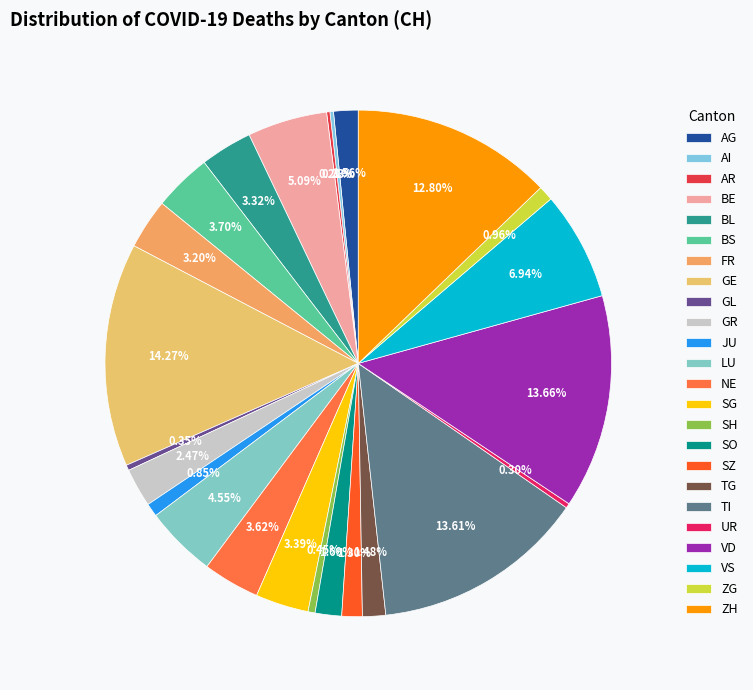

What percentage is the TG slice, to the nearest percent?

1%